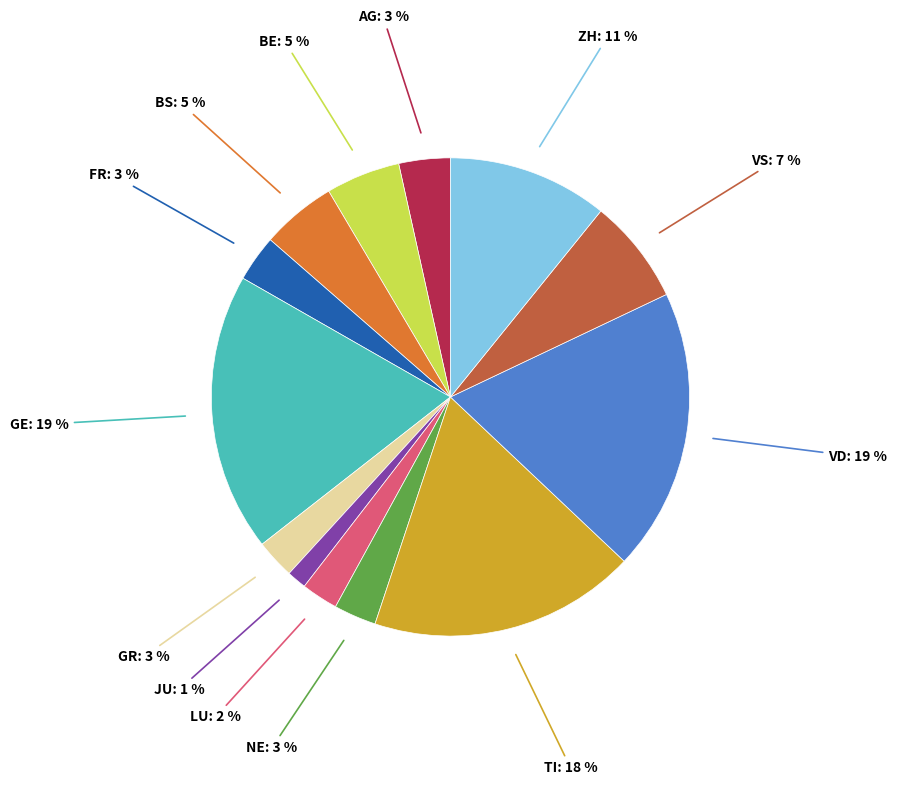

What is the ratio of the value at VD to the value at BE?

3.8